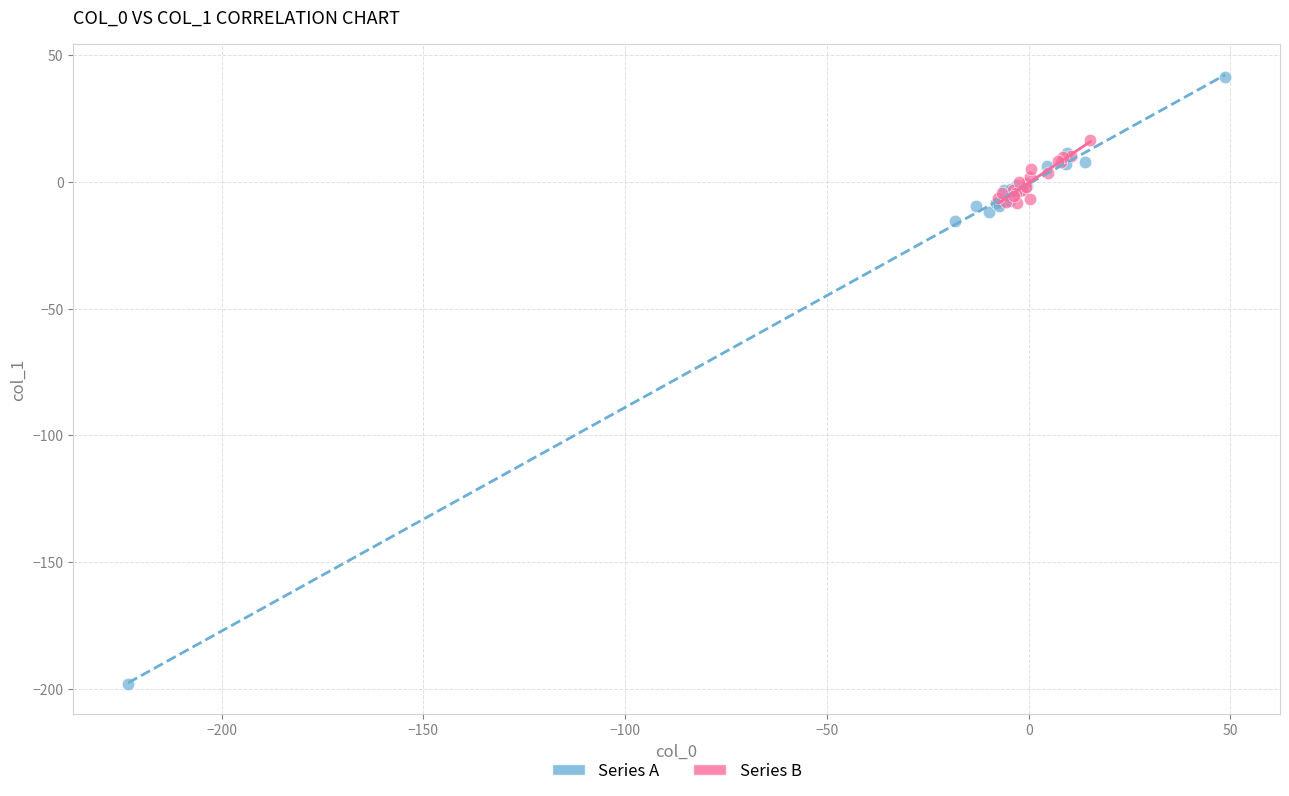

Which series reaches the maximum Y coordinate?

Series A